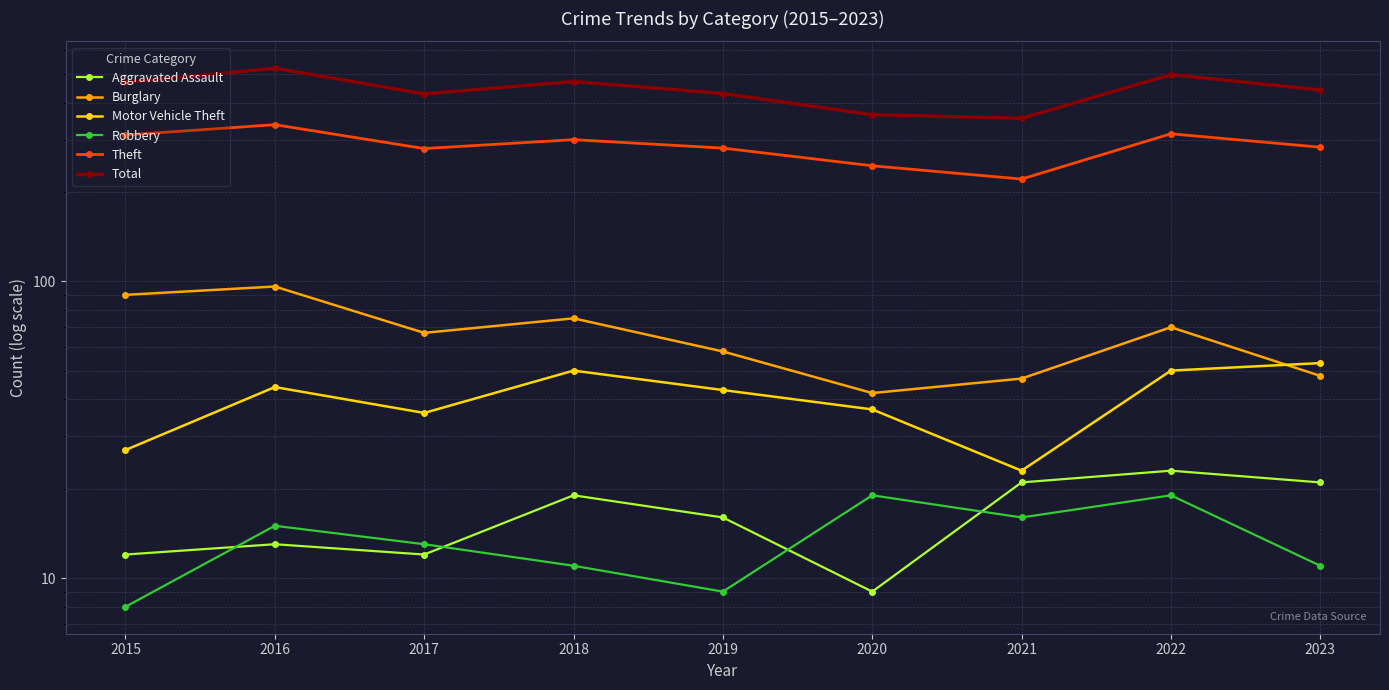

At which category is the sum across all series the highest?

2016